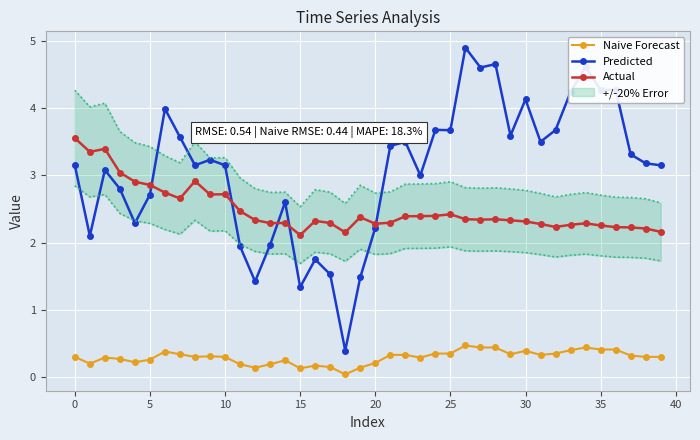

Is it true that Actual equals 3.6 at 0?

True